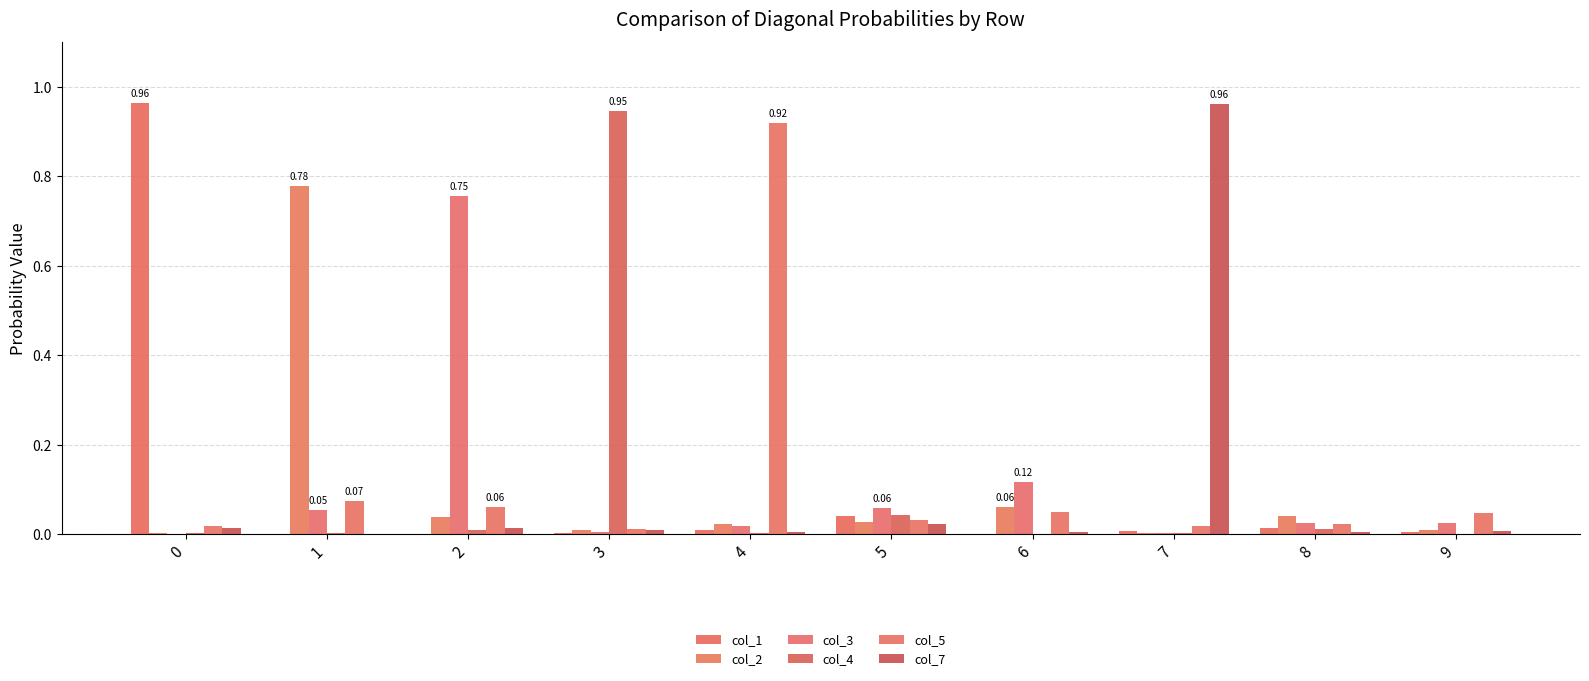

Count the number of categories in the chart.

10